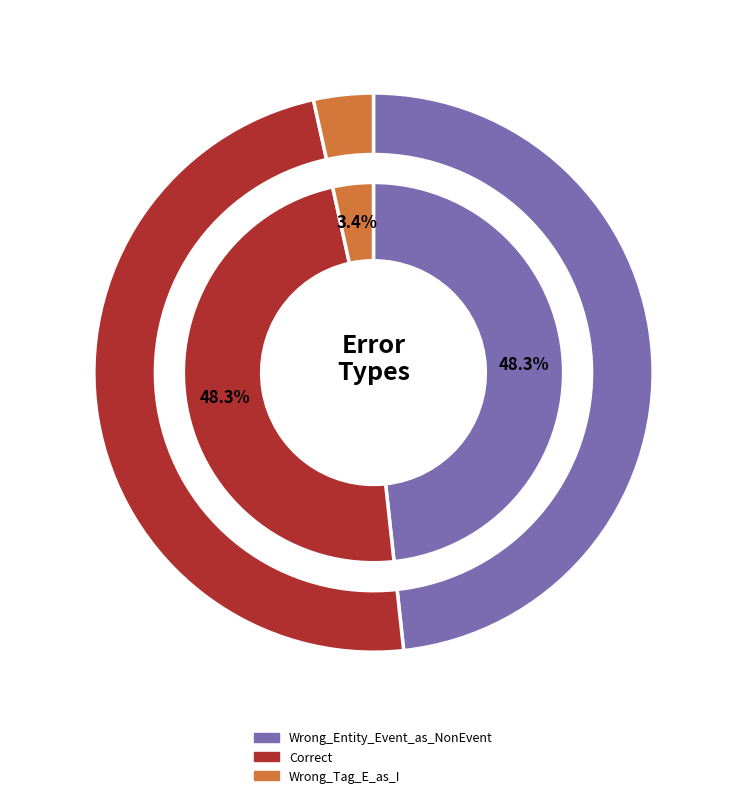

Does Wrong_Tag_E_as_I account for over 50% of the chart?

No